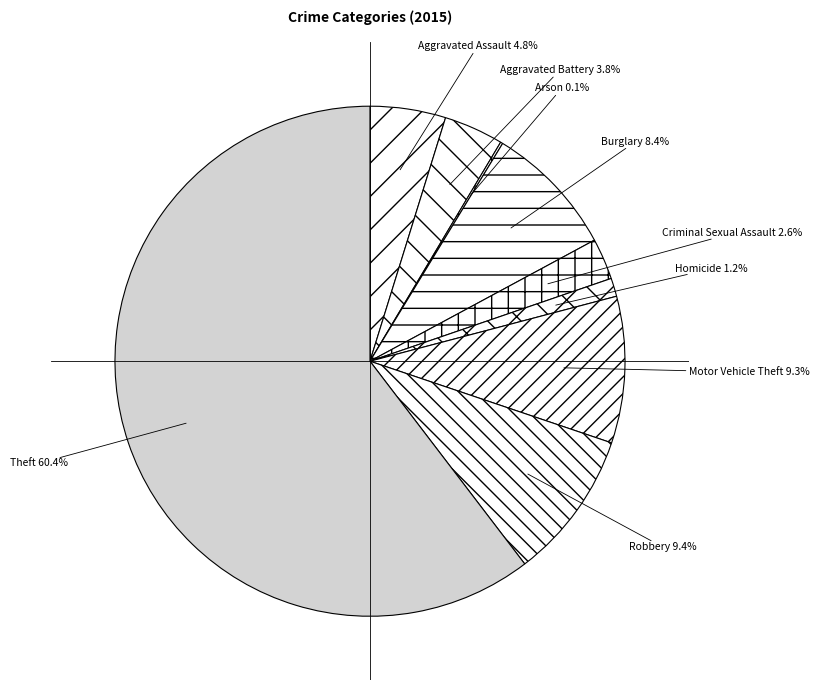

Between Homicide and Criminal Sexual Assault, which is larger?

Criminal Sexual Assault